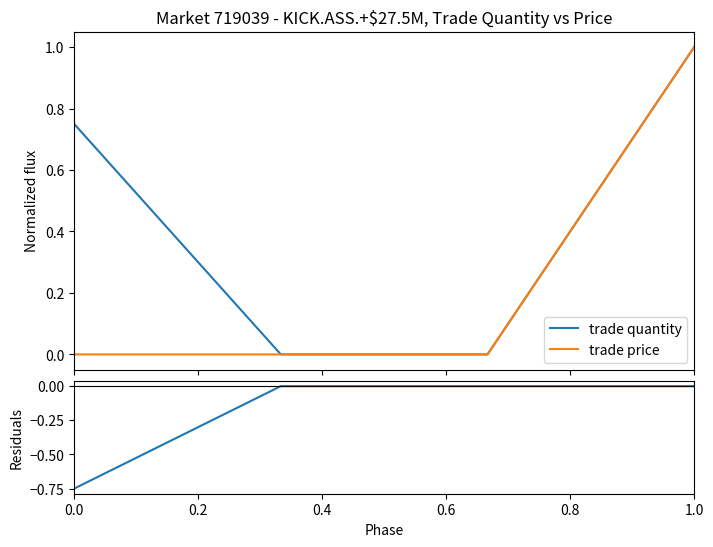

What is the highest value of the trade price series?

1.0